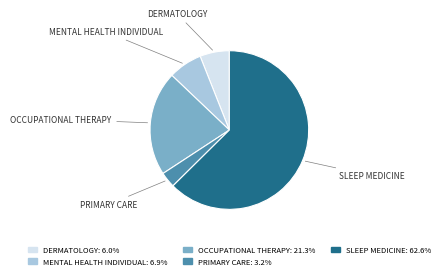

The OCCUPATIONAL THERAPY slice represents 8% of the pie. True or false?

False